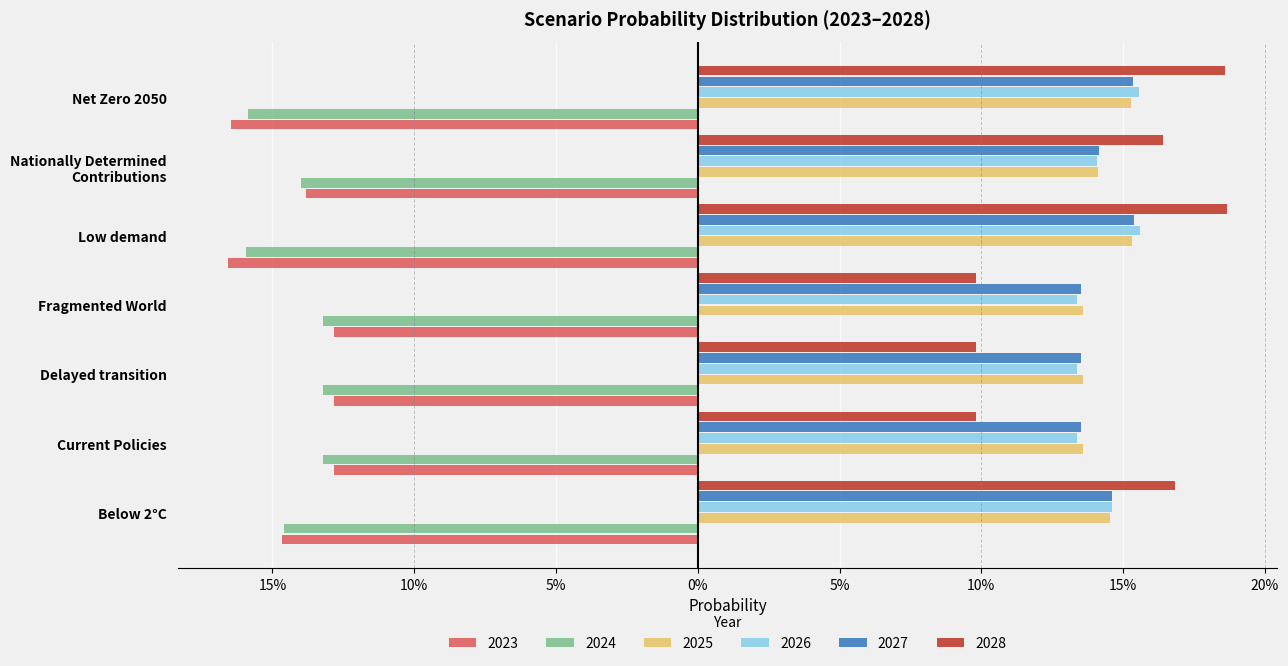

What are all the series names shown in the legend?

2023, 2024, 2025, 2026, 2027, 2028